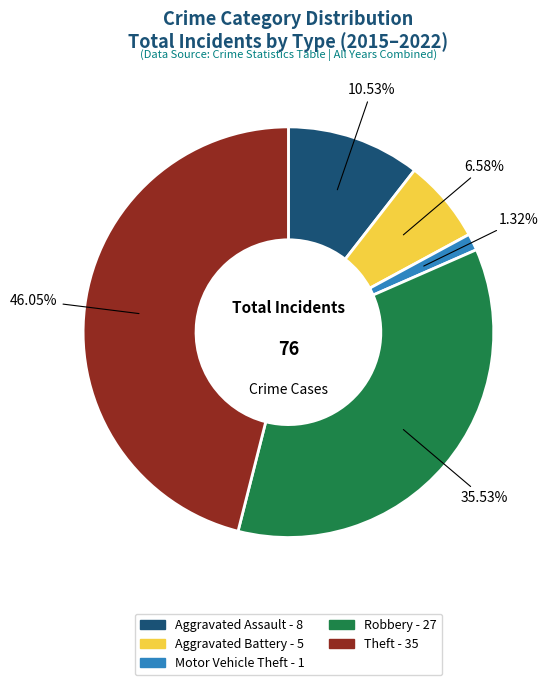

Rank the categories by value from highest to lowest.

Theft, Robbery, Aggravated Assault, Aggravated Battery, Motor Vehicle Theft